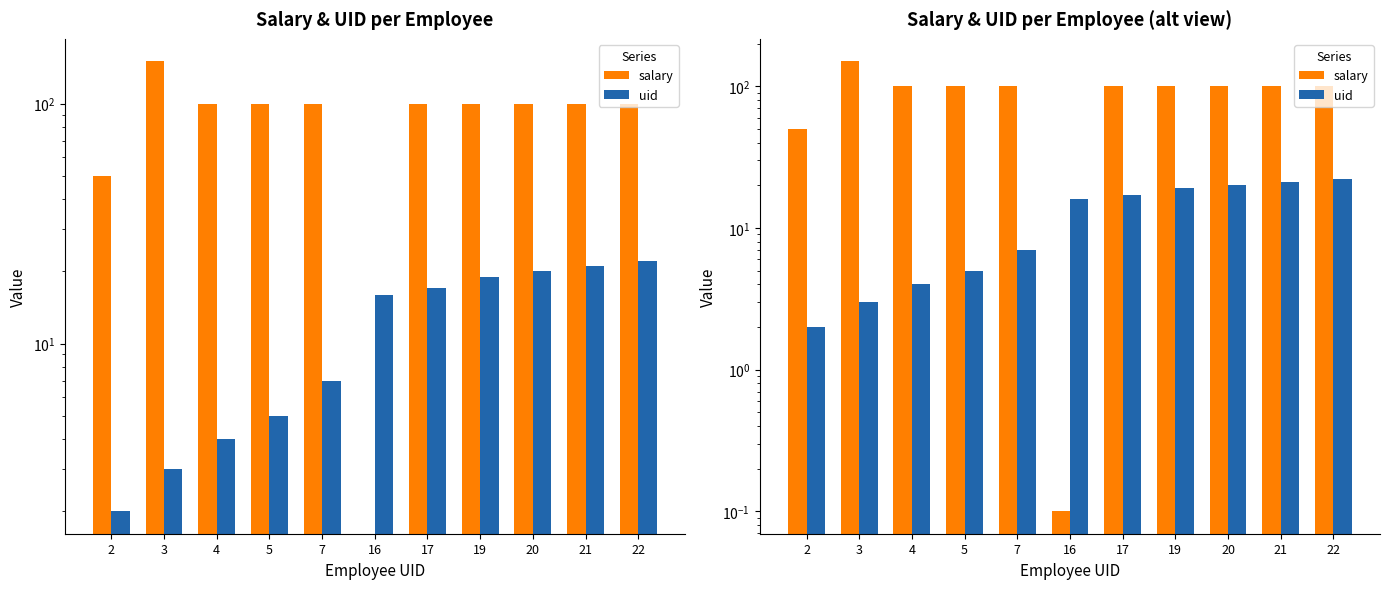

Which series changed the most between 5 and 22?

uid